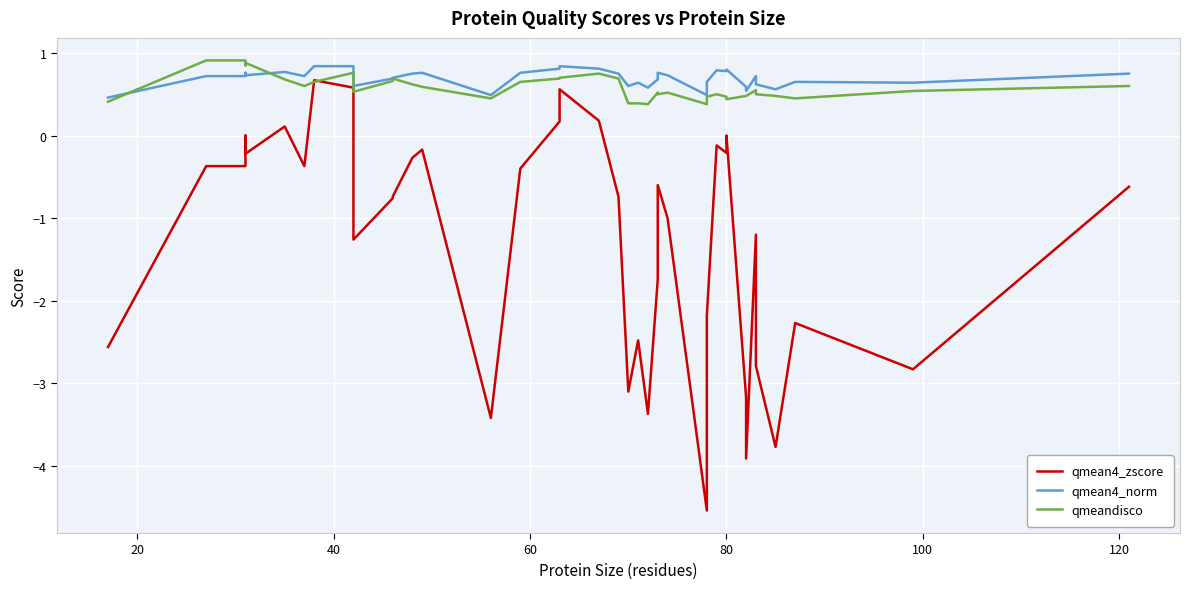

After their last crossing, which series has the higher values: qmeandisco or qmean4_zscore?

qmeandisco